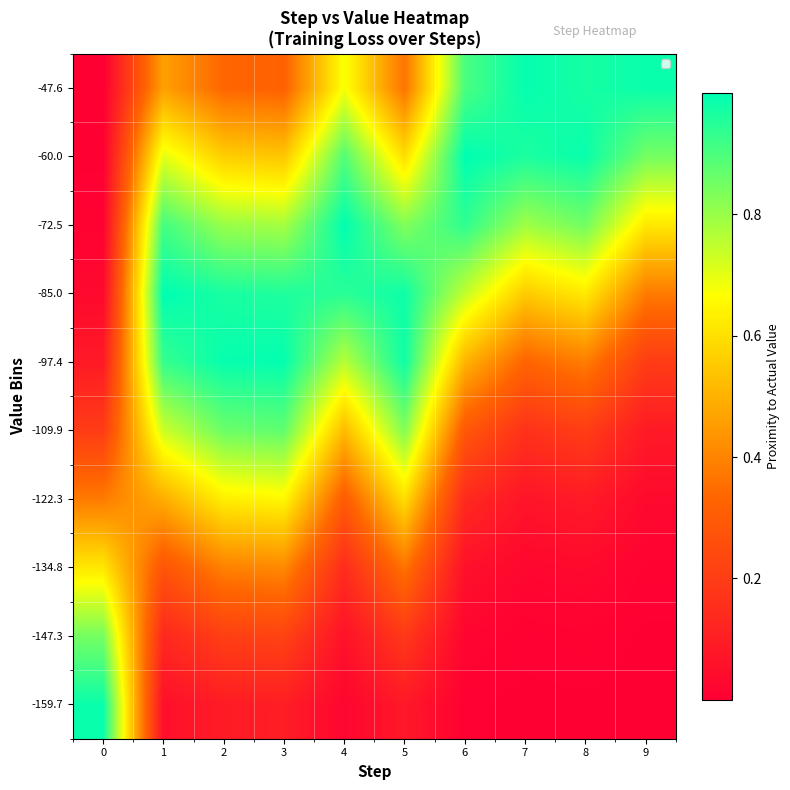

Count the number of categories in the chart.

10